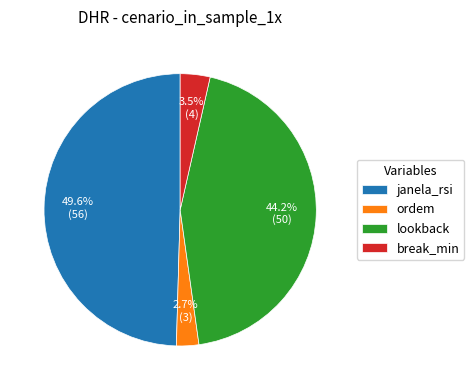

Is there any slice that represents more than half of the pie?

No